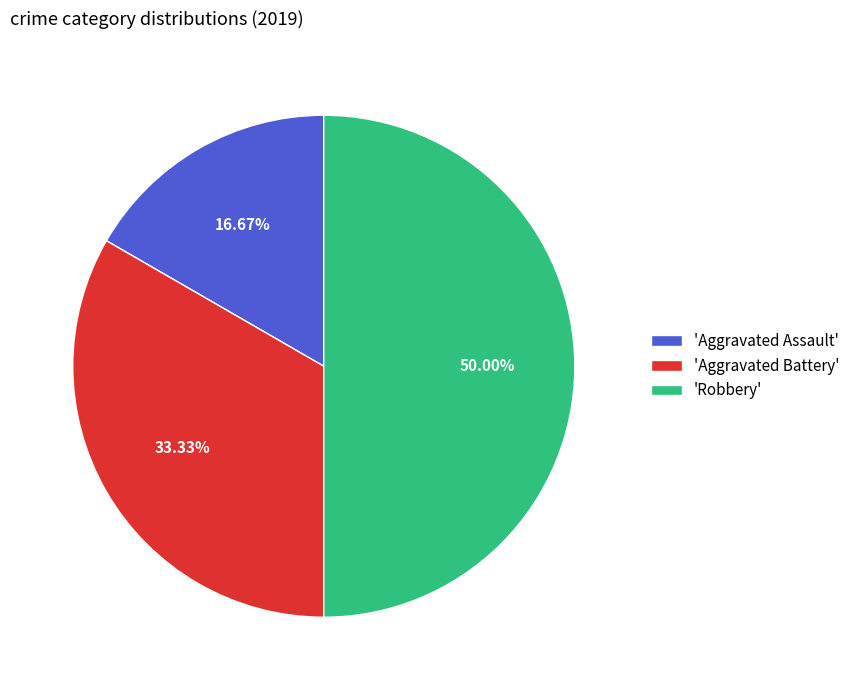

Which has a higher value, 'Aggravated Assault' or 'Aggravated Battery'?

'Aggravated Battery'